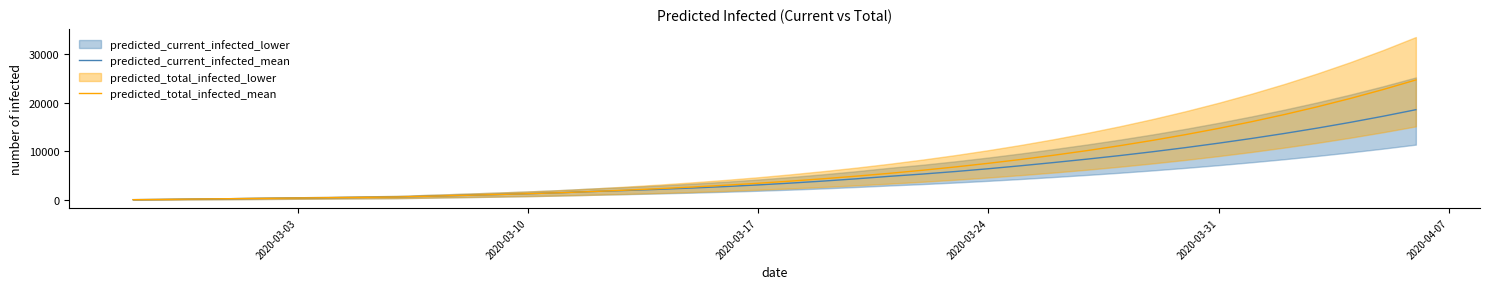

What is the maximum value for predicted_current_infected_mean?

18586